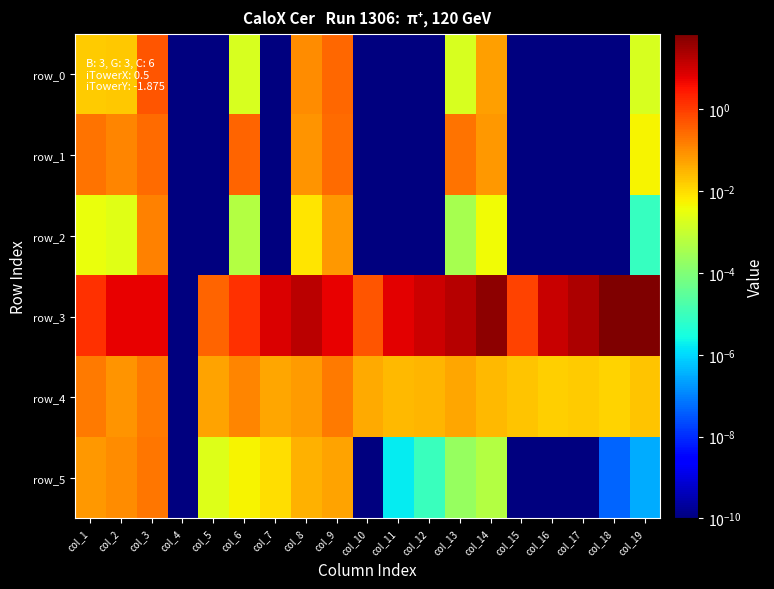

The row_4 series shows 0.2 at col_6. True or false?

False